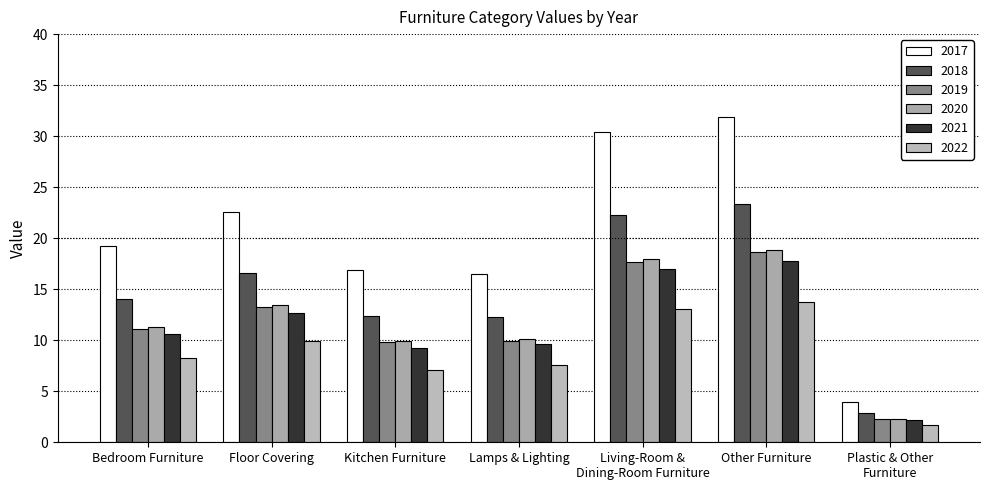

Which series has the largest total across all categories?

2017